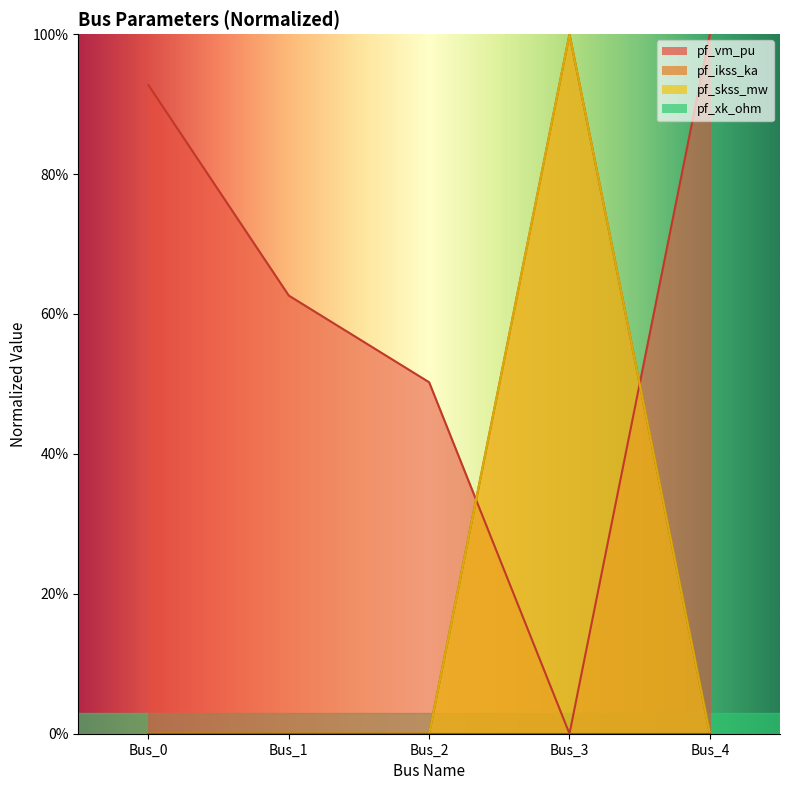

Where is the first local minimum for pf_vm_pu?

Bus_3